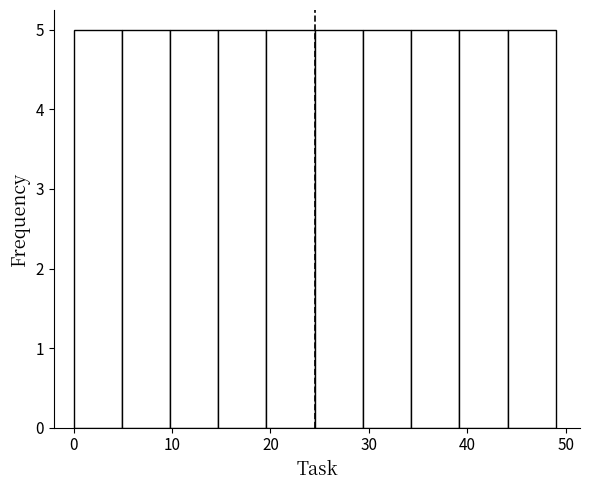

What is the height of the bar covering 24.5 to 29.4 on the x-axis? Neither the bar edges nor the heights are printed on the chart, so give them approximately, as read against the axes.

5